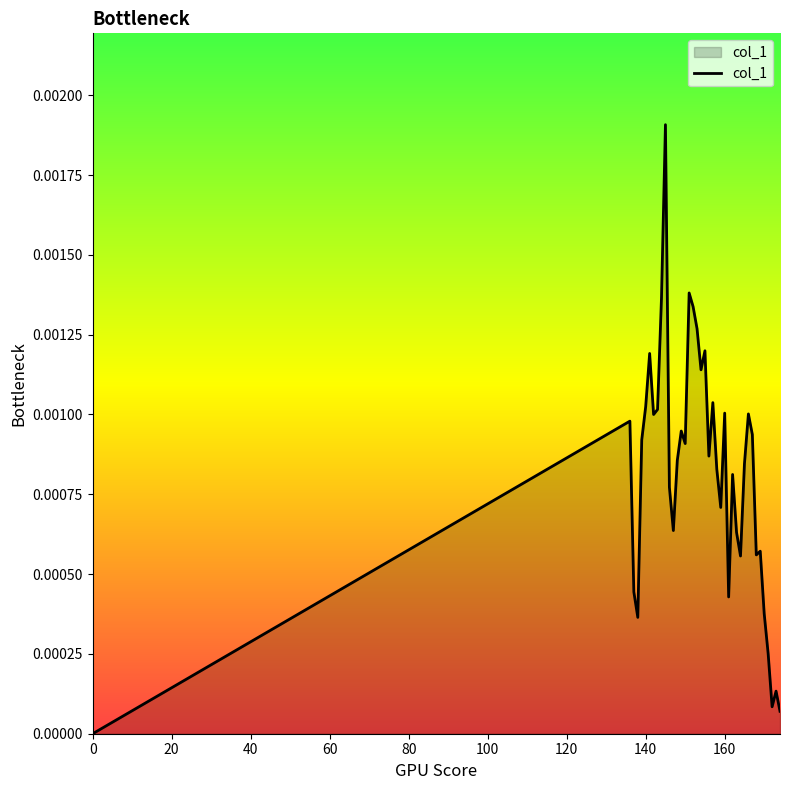

Does the chart have visible grid lines?

No